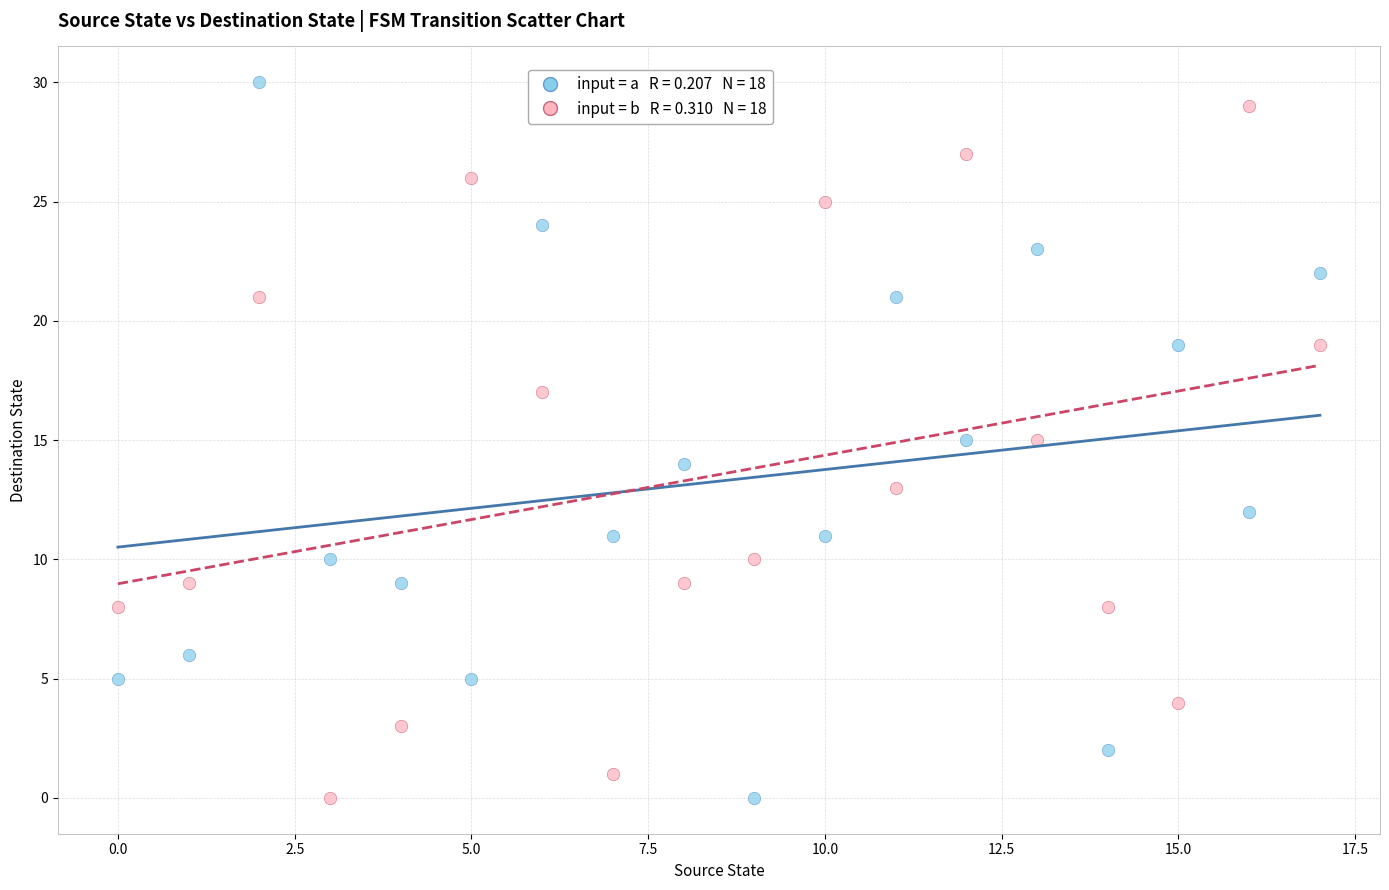

Across all data points, what is the range of Y values (max minus min)?

30